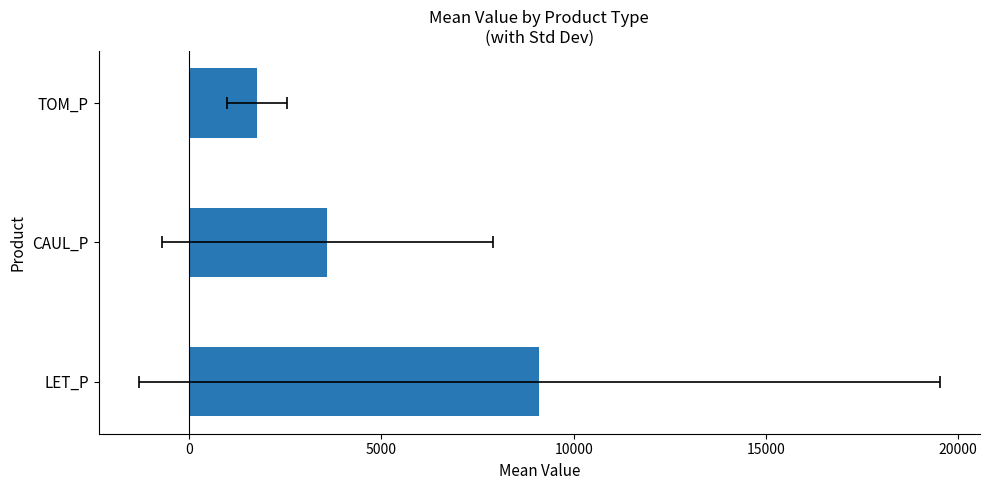

What is the average value?

4822.3